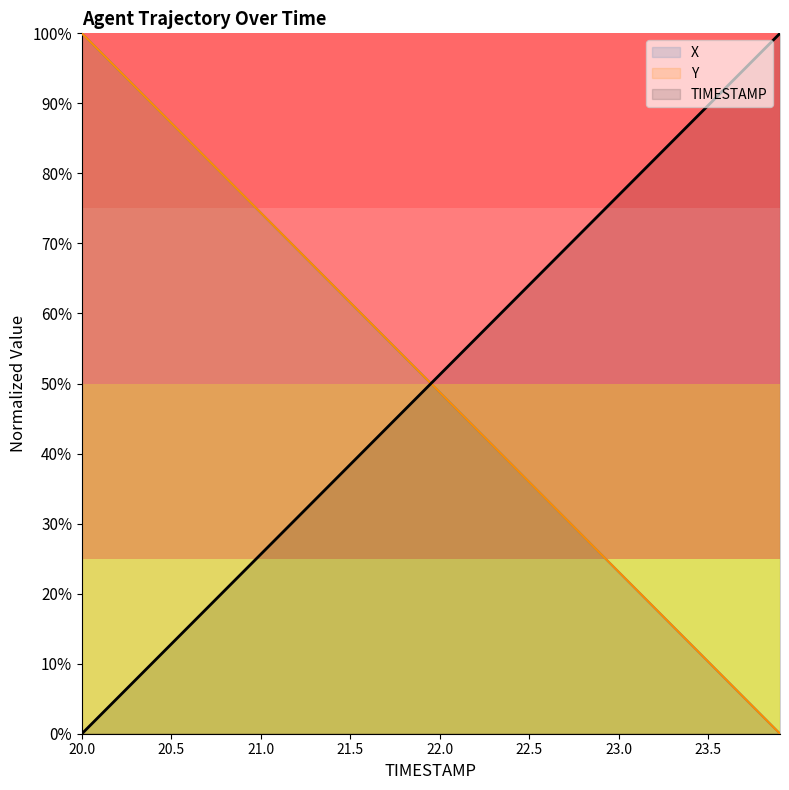

Between 21.5 and 21.7, which series saw the biggest shift?

TIMESTAMP